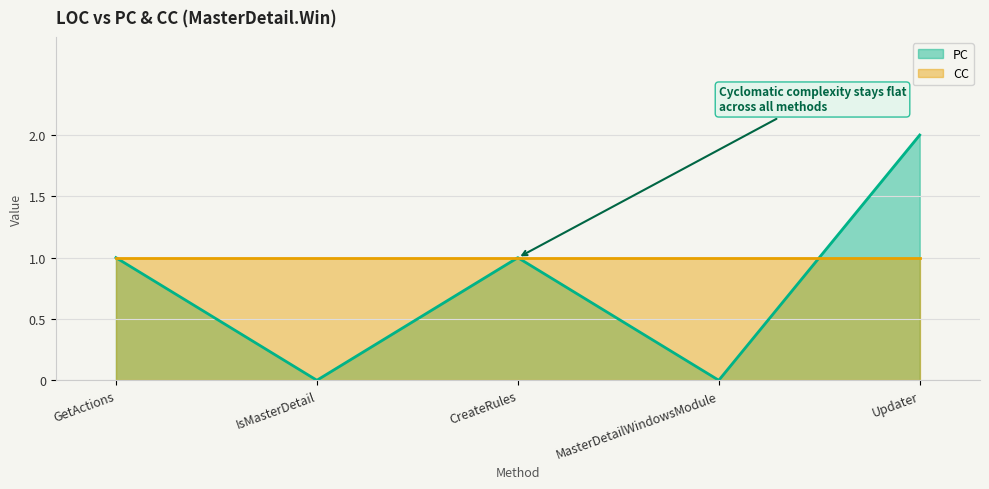

At which label is the value closest to 1?

GetActions